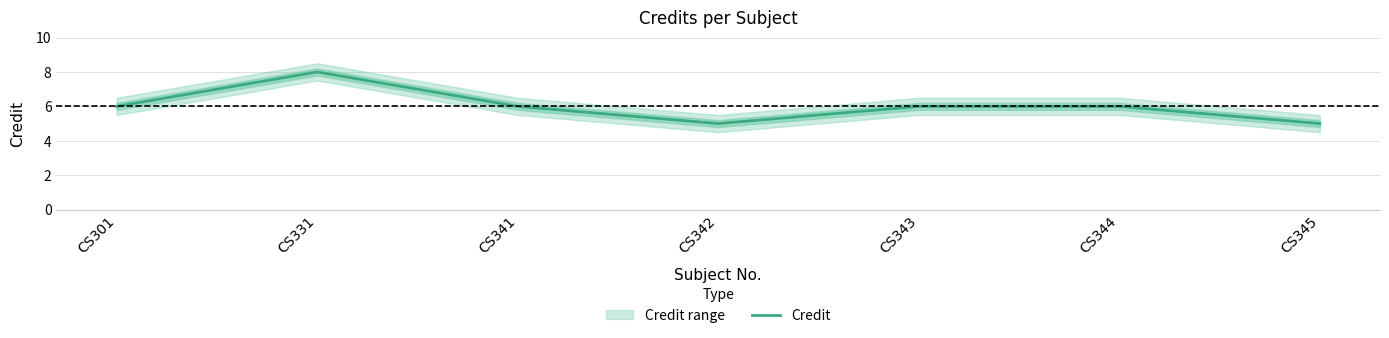

True or false: there are more than 0 points higher than both neighbors.

True